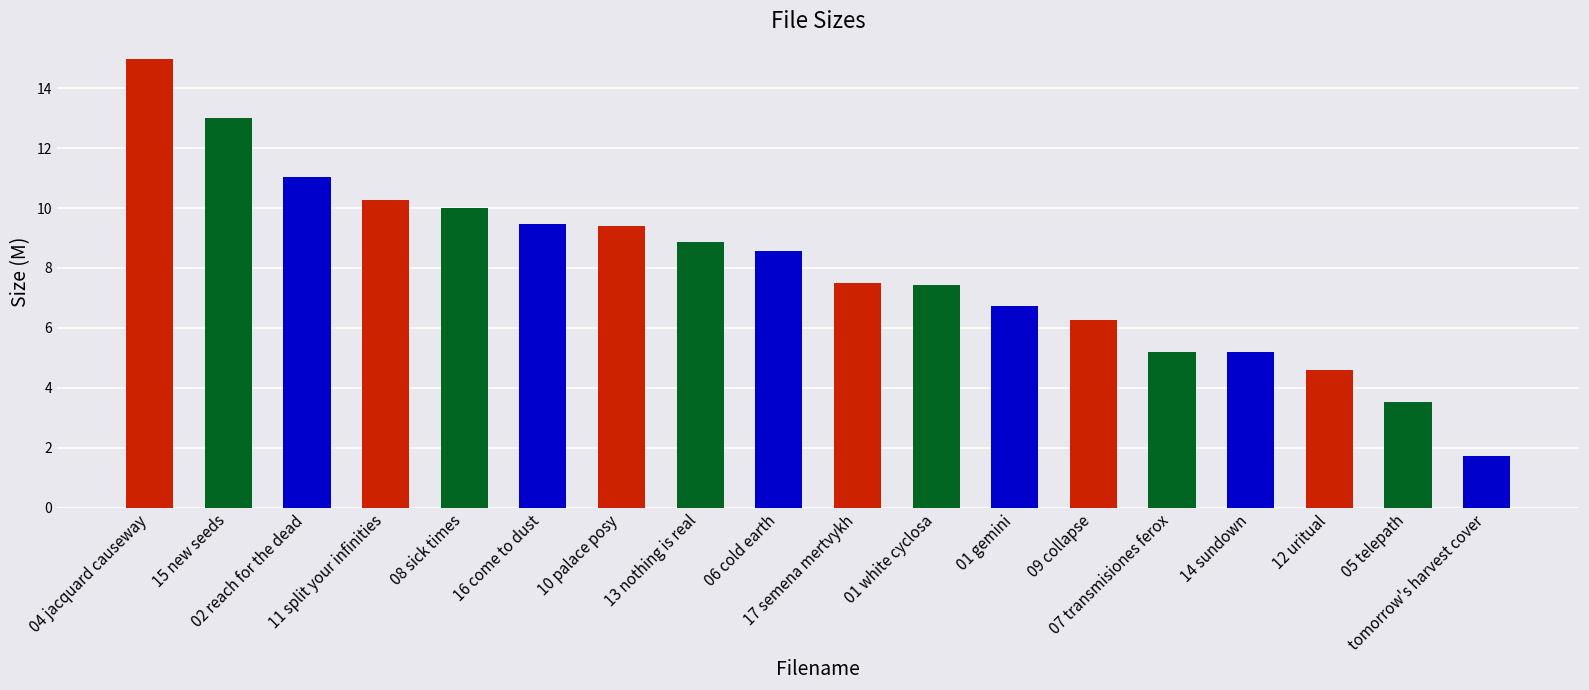

What is the maximum value shown in the chart?

15.0